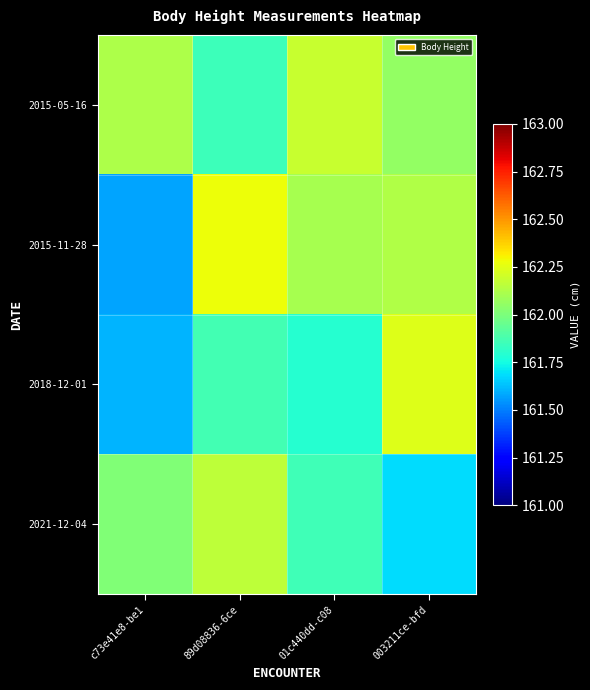

How many data points does each series have?

4